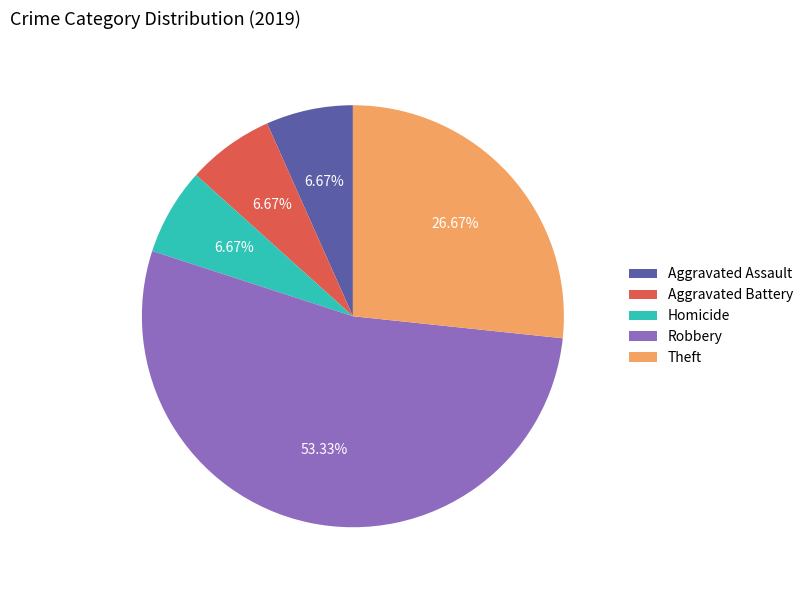

Which category has the biggest portion of the pie?

Robbery